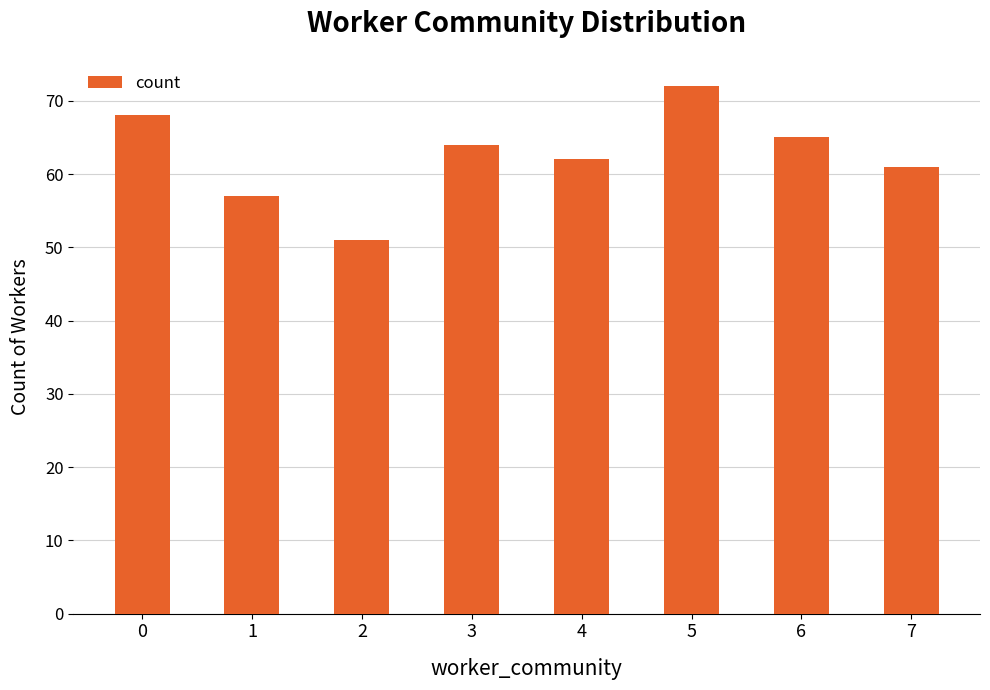

At which category does the chart reach its minimum across all series?

2